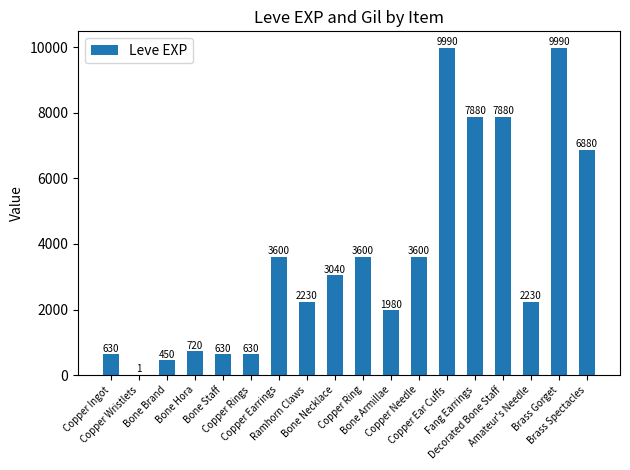

What is the maximum value shown in the chart?

9990